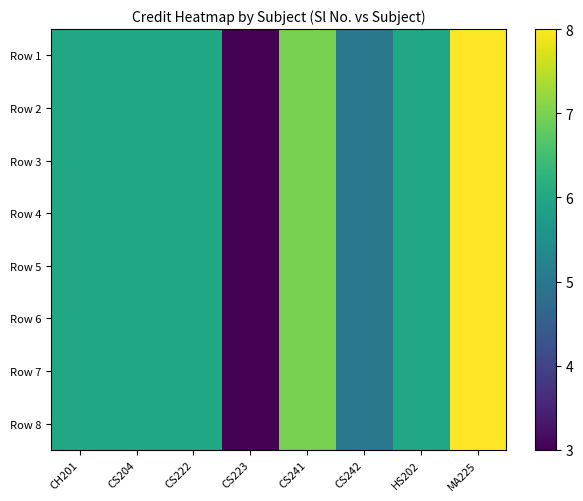

Count the number of data series in this chart.

8